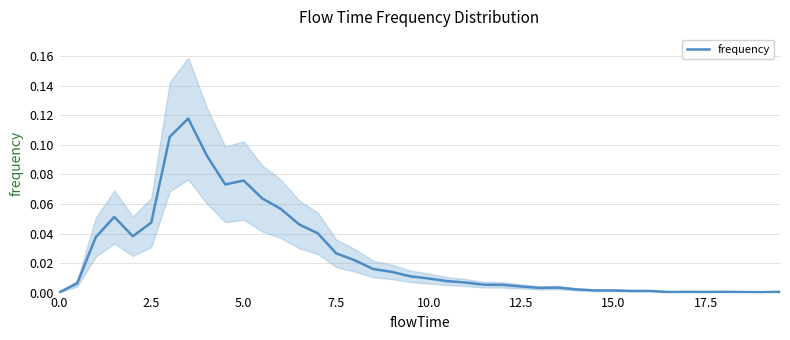

The value of frequency at 0.0 is -0.1. True or false?

False